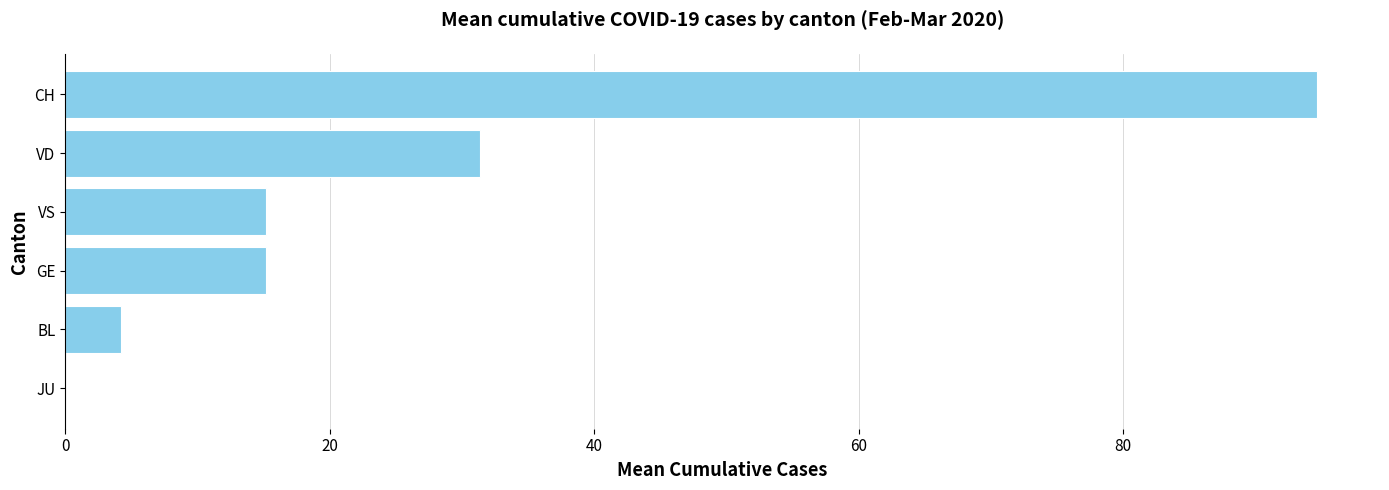

The value at VS is 4.0. True or false?

False